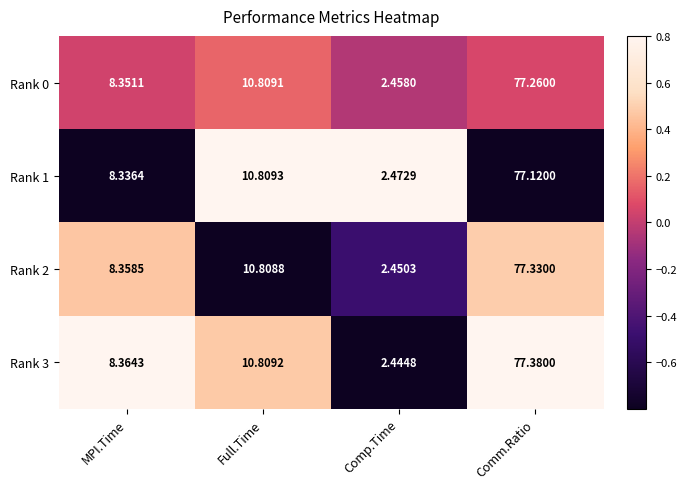

At which category is the sum across all series the highest?

Comm.Ratio